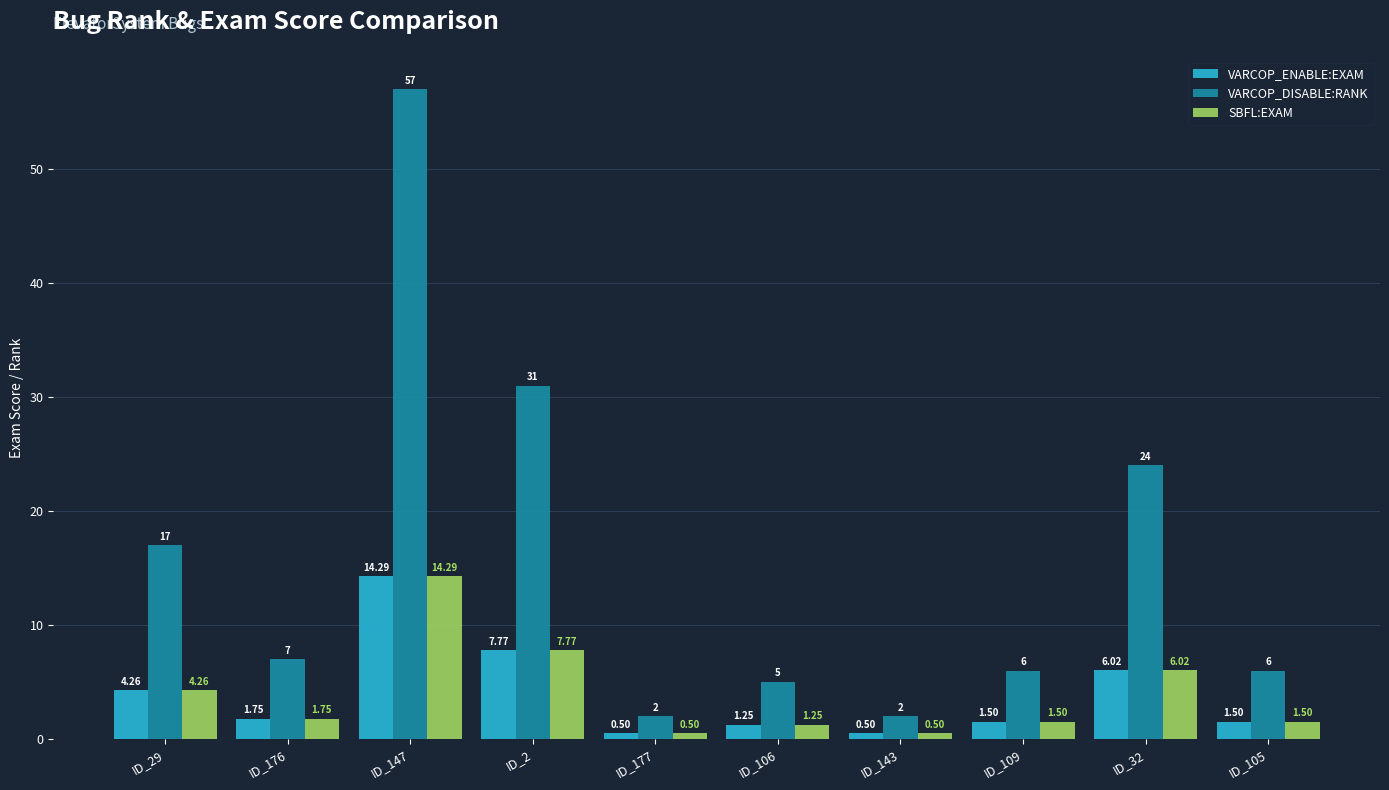

What are all the series names shown in the legend?

VARCOP_ENABLE:EXAM, VARCOP_DISABLE:RANK, SBFL:EXAM